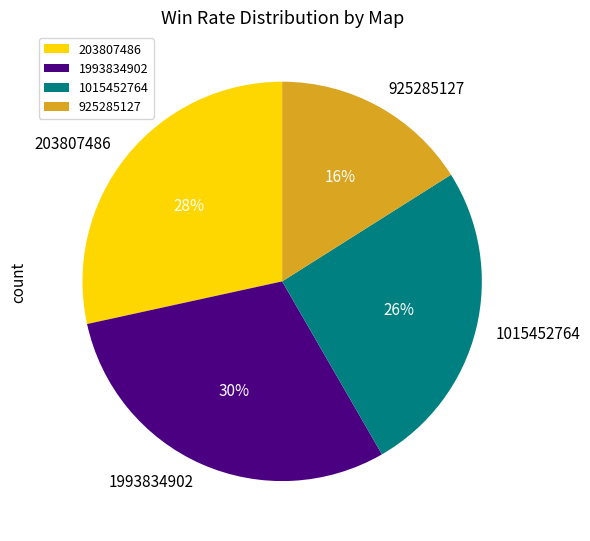

The 1993834902 slice represents 30% of the pie. True or false?

True